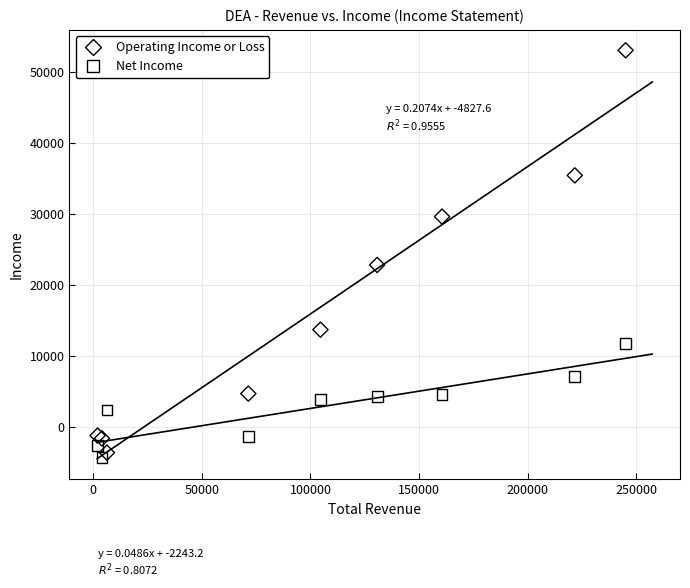

Across all series, what Y value is closest to 24350?

22800